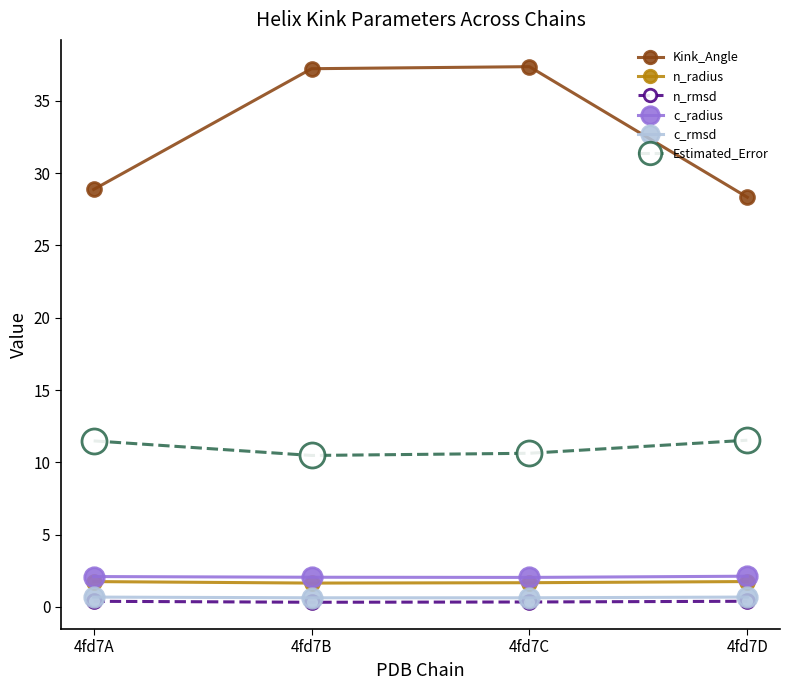

In Kink_Angle, how many points are higher than both neighbors (excluding endpoints)?

1